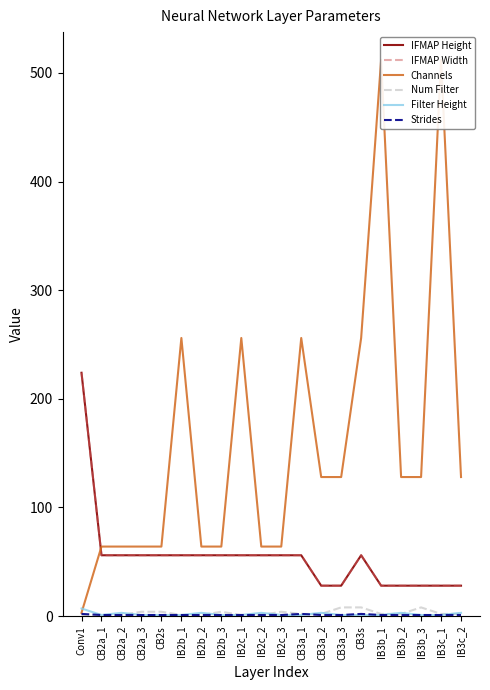

The Filter Height series shows 1 at IB3c_1. True or false?

True